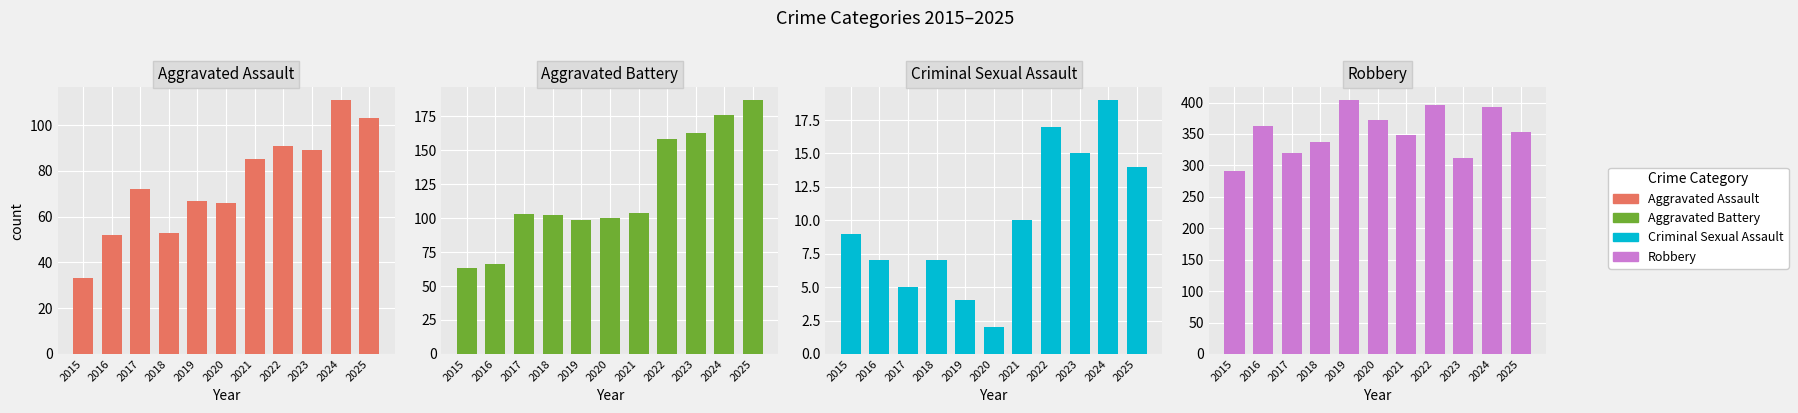

Which label corresponds to the smallest value in the chart?

2020